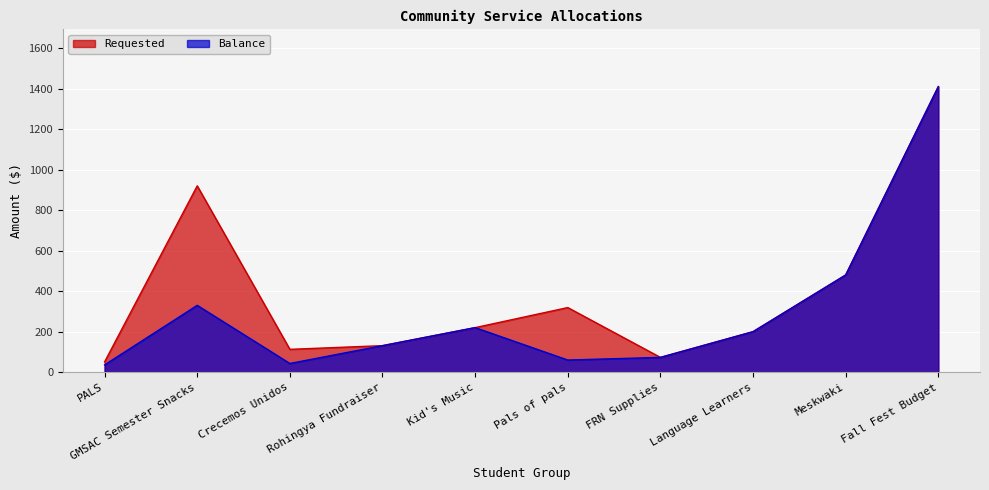

What is the value of the Requested point at the 10th from the left?

1410.0